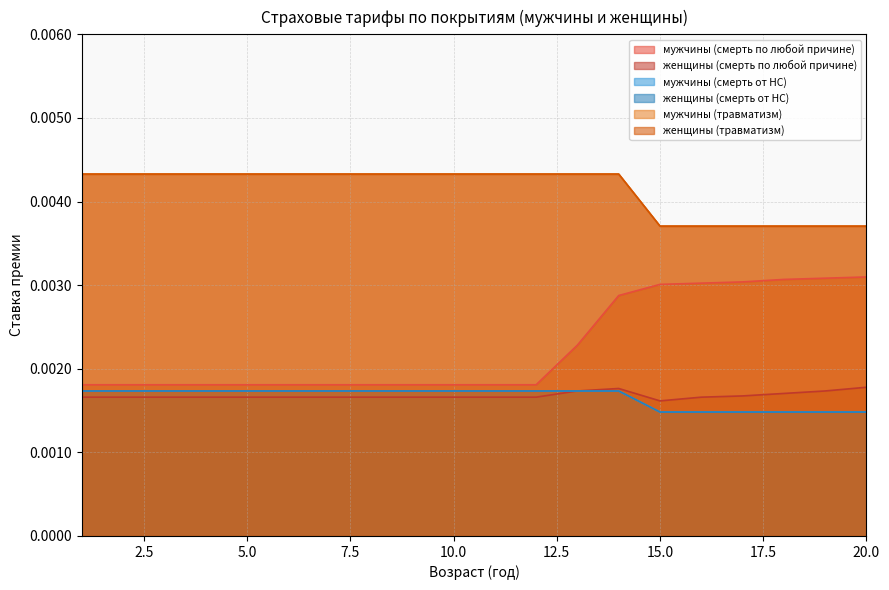

The женщины (смерть по любой причине) series shows 0.0 at 11. True or false?

False